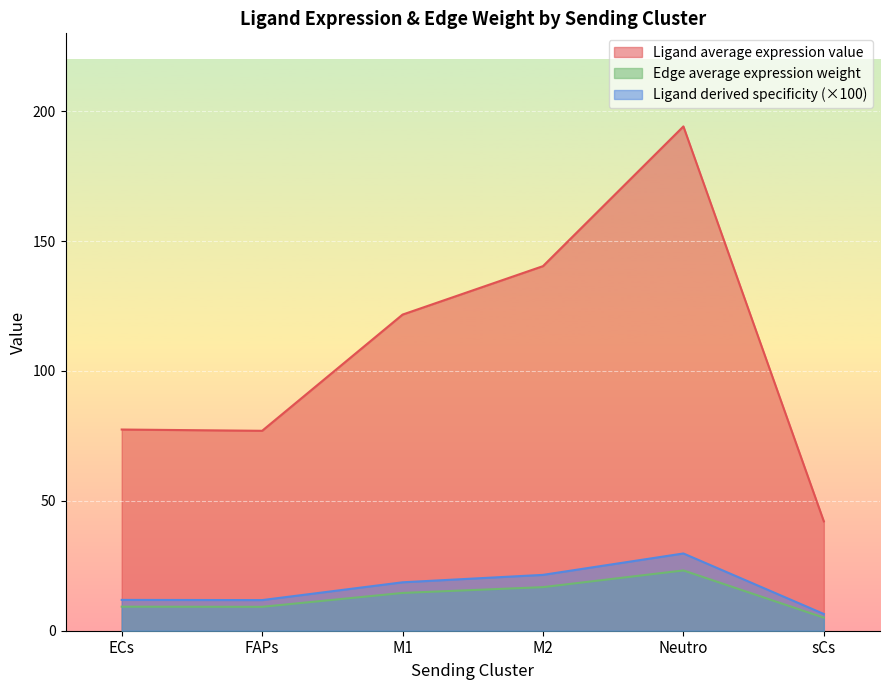

What is the difference between the highest and lowest values at M2?

123.6